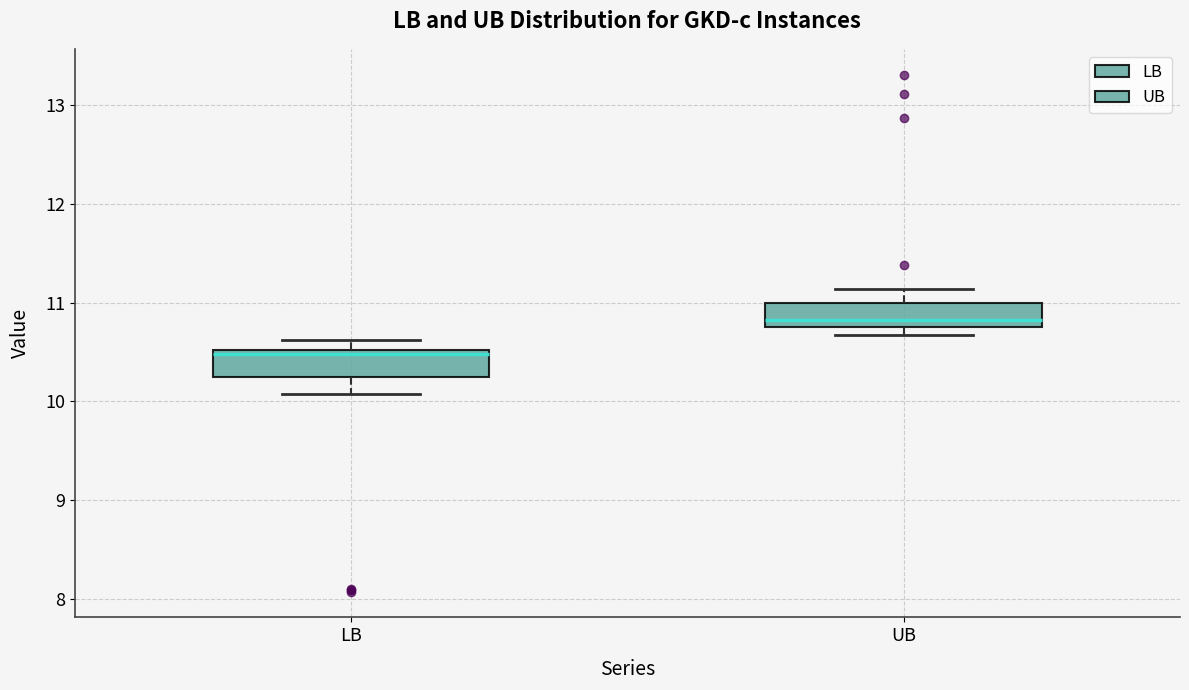

Reading left to right, read every box against the y-axis: the position of its median line, the range the box covers, and the ends of its whiskers. The values are not printed on the chart, so give them approximately, as read against the axis.

LB: median 10.5 (just below the box's upper edge), box 10.3 to 10.5, whiskers 10.1 to 10.6
UB: median 10.8 (just above the box's lower edge), box 10.8 to 11.0, whiskers 10.7 to 11.1